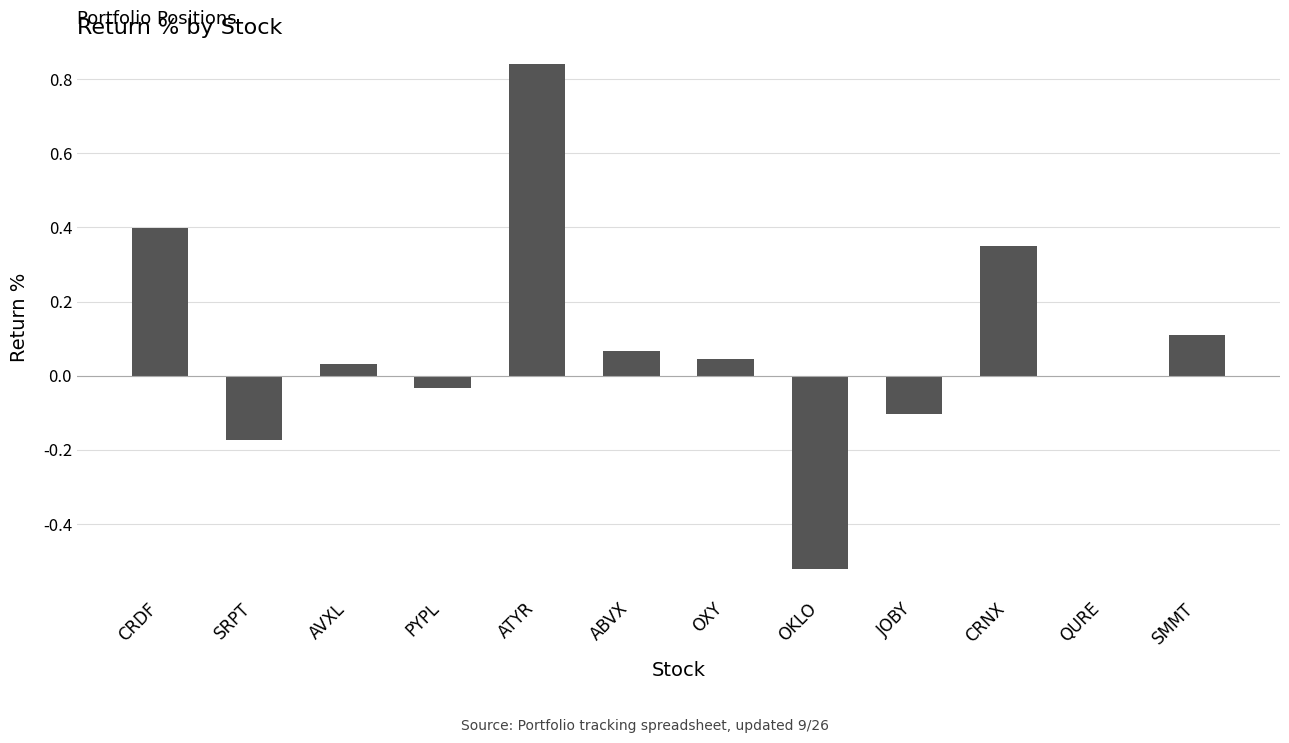

The chart shows a value of -0.0 at JOBY. True or false?

False